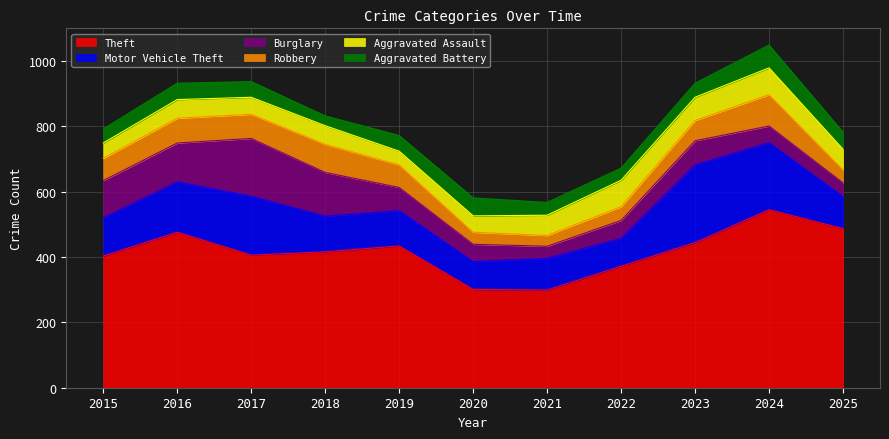

Reading left to right, extract all data points from this chart.

Theft: 403	476	406	416	434	301	299	372	444	545	487
Motor Vehicle Theft: 117	154	180	109	108	85	97	85	238	205	98
Burglary: 114	119	177	134	71	53	37	55	74	51	42
Robbery: 68	76	74	86	69	37	33	42	62	96	40
Aggravated Assault: 47	57	52	57	42	50	62	81	71	82	63
Aggravated Battery: 43	50	48	30	48	55	39	37	43	70	52